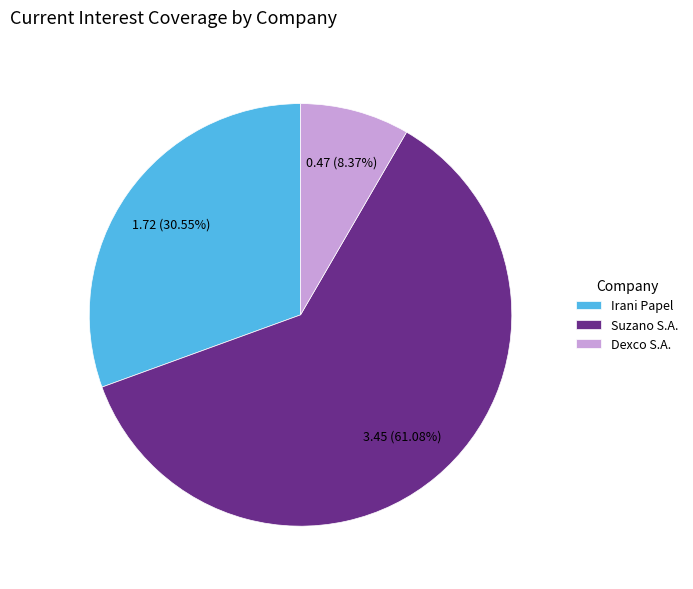

What is the largest slice in the pie chart?

Suzano S.A.